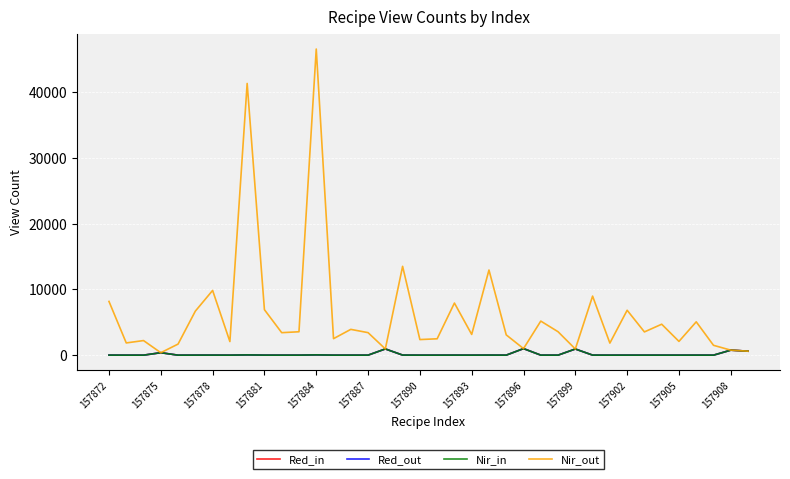

Does the chart display data point markers on the line(s)?

No